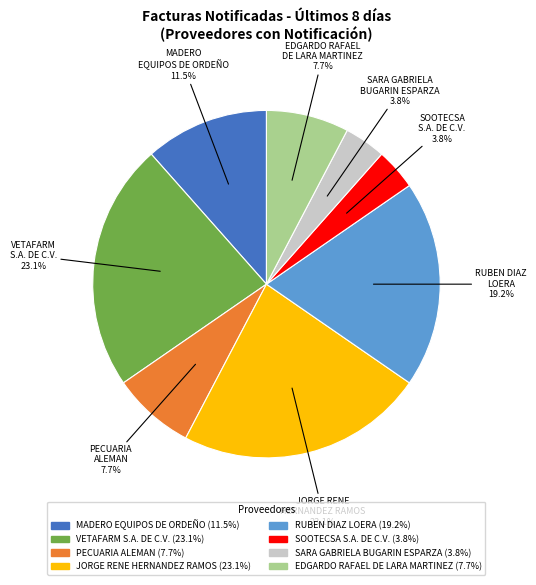

Is there any slice that represents more than half of the pie?

No